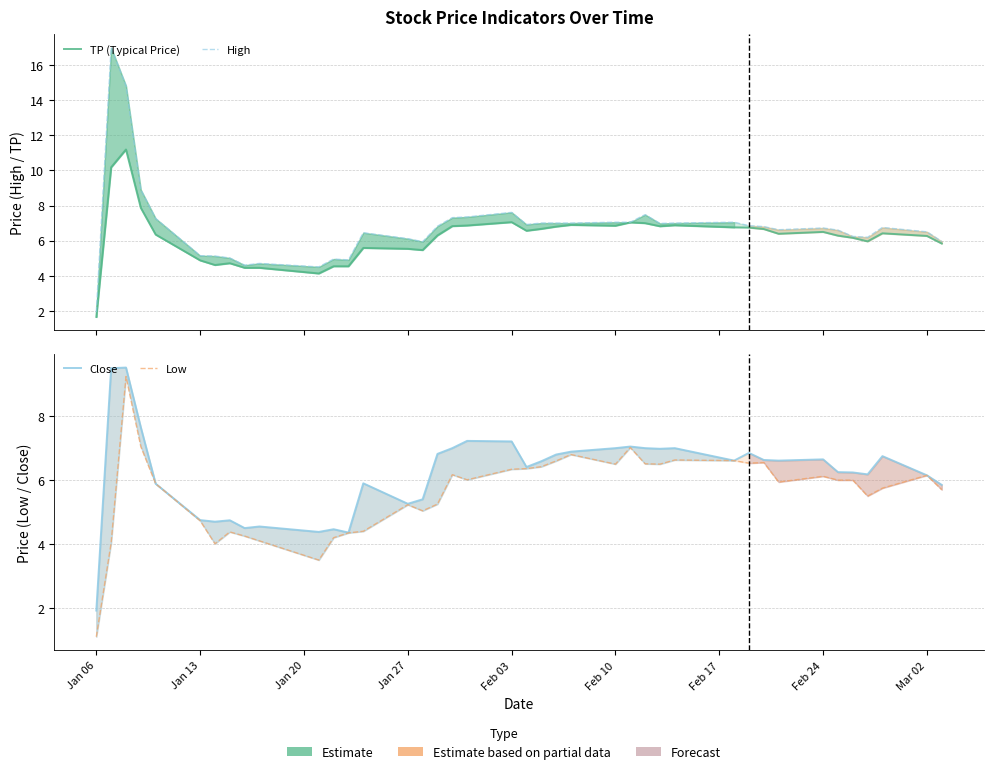

What position from the left is Feb 03?

5